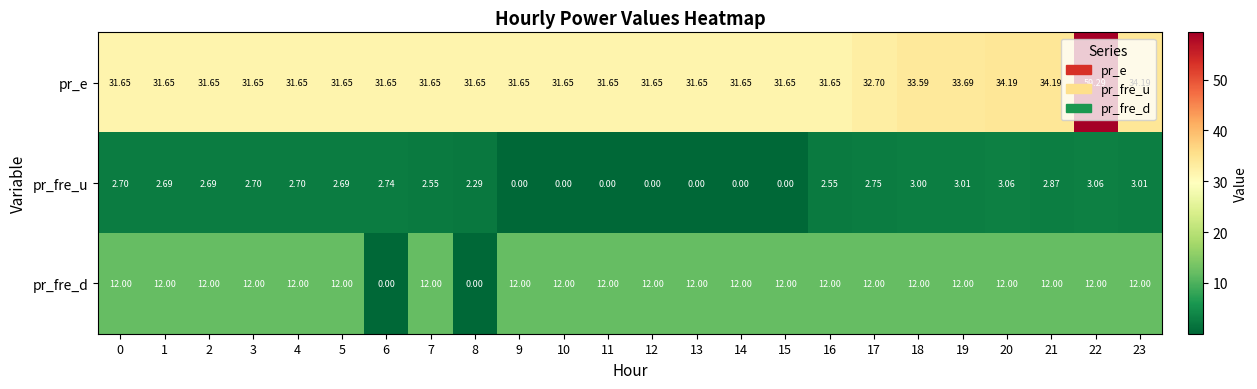

Rank the series by their average value, from highest to lowest.

pr_e, pr_fre_d, pr_fre_u